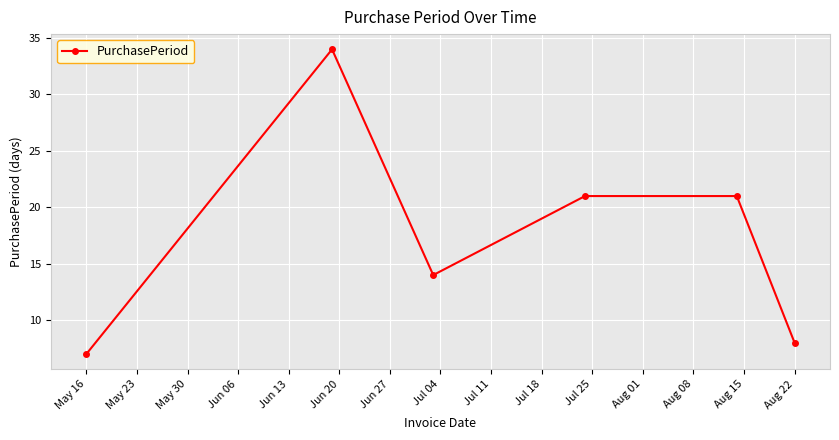

How many points are lower than both their immediate neighbors (excluding endpoints)?

1